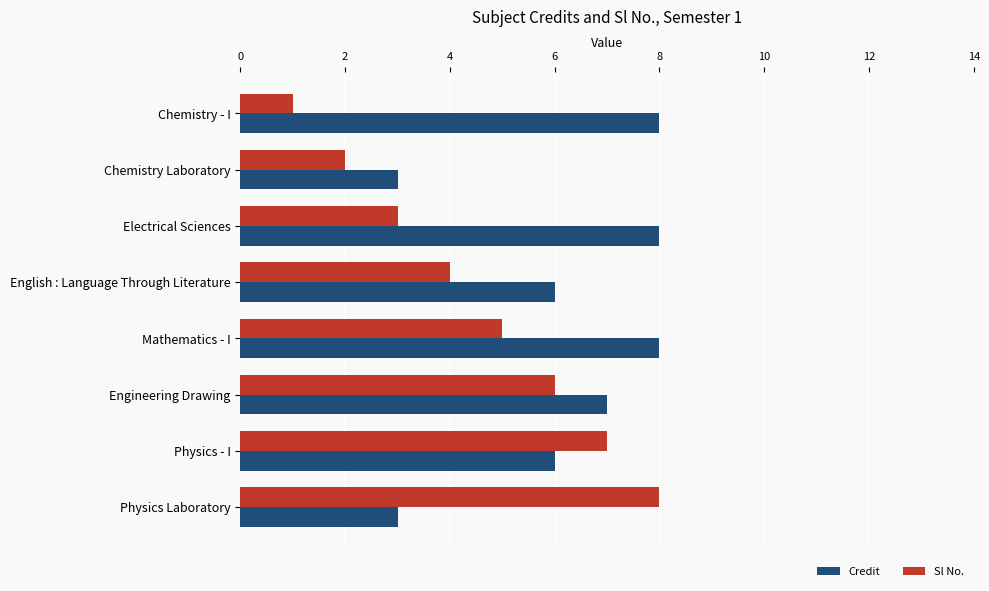

Read the Sl No. value at English : Language Through Literature.

4